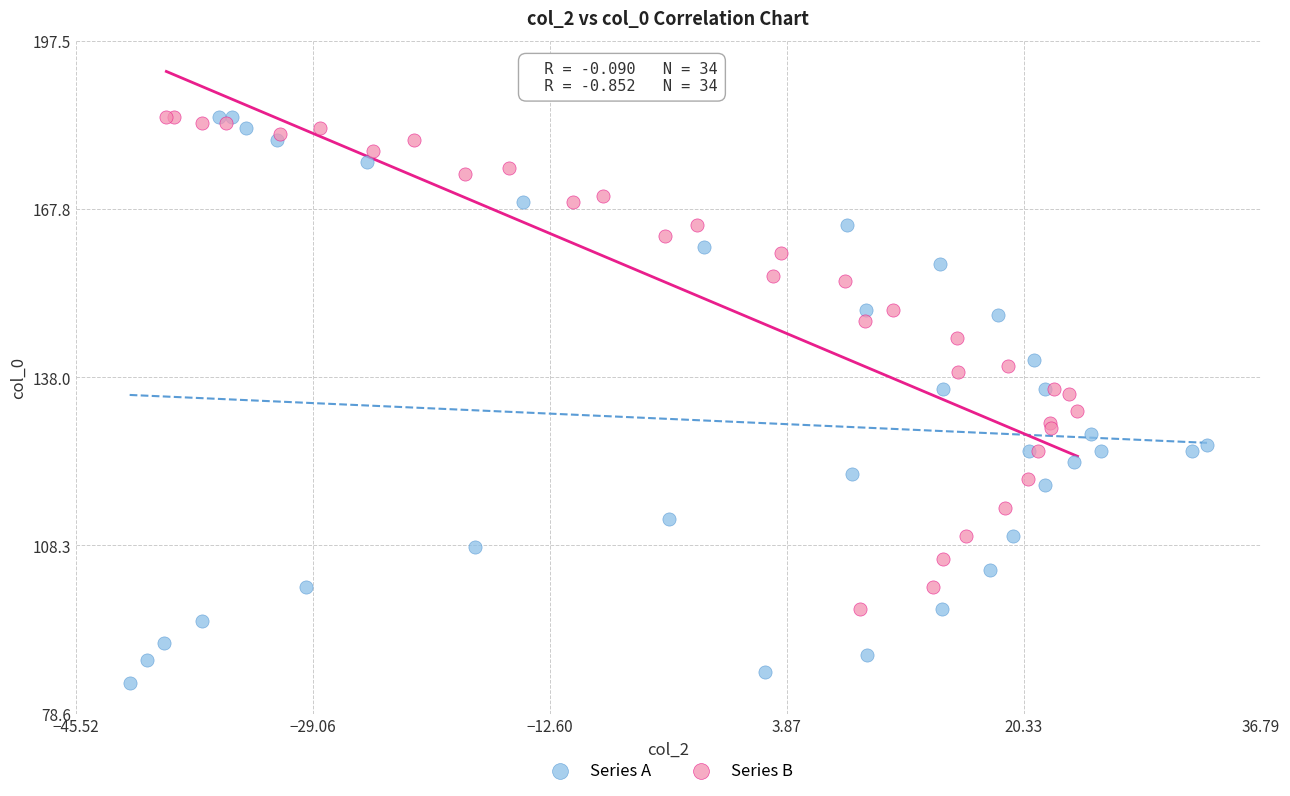

Which series has the largest Y range (max minus min)?

Series A